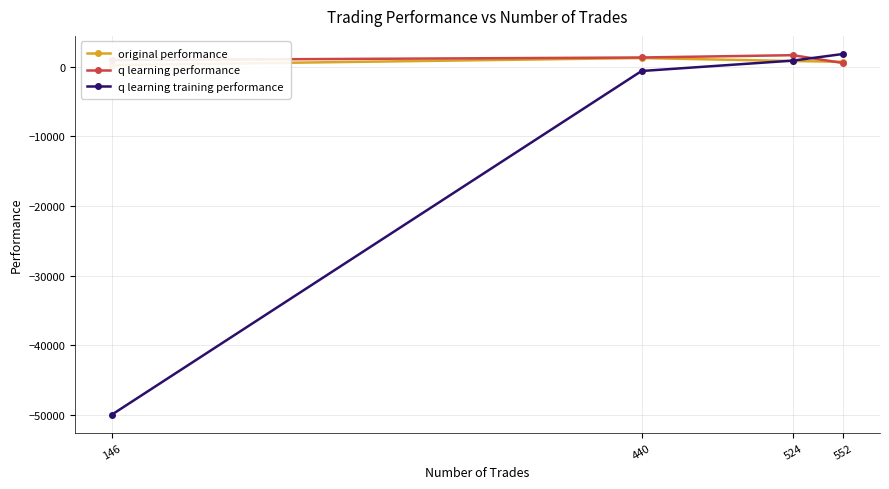

Is the value of q learning performance at 440 greater than the value of original performance at 440?

Yes